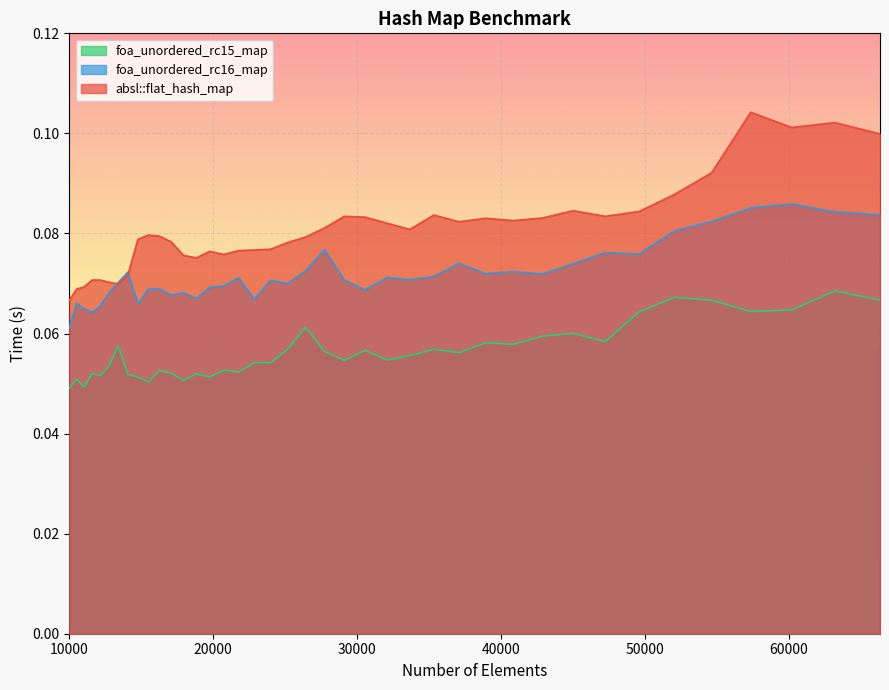

True or false: absl::flat_hash_map has a value of 0.2 at 52069.

False